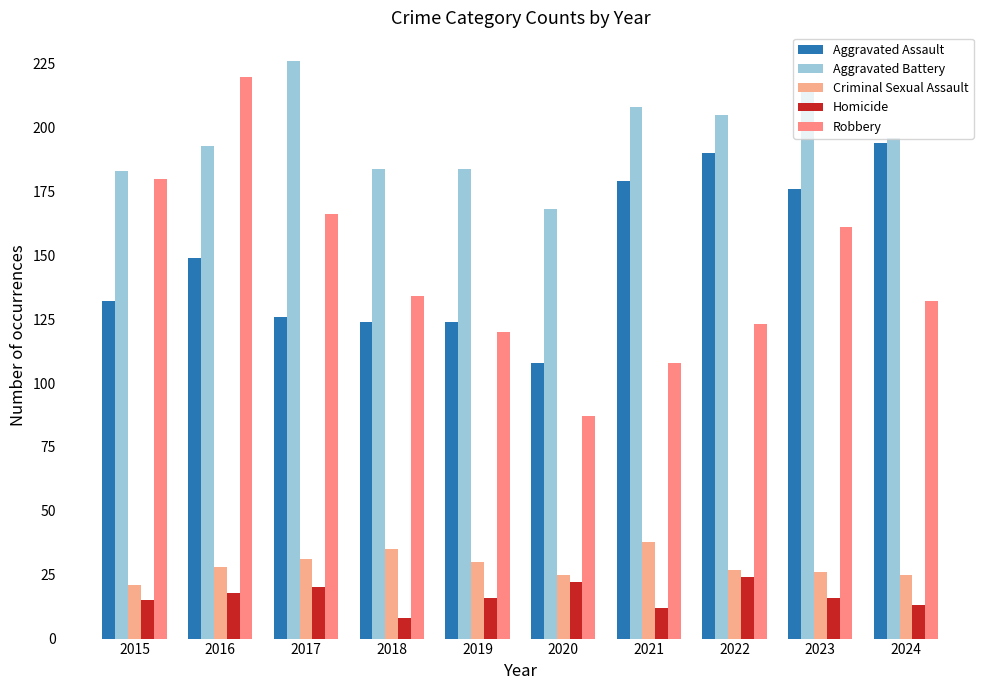

Which series changed the most between 2018 and 2019?

Robbery